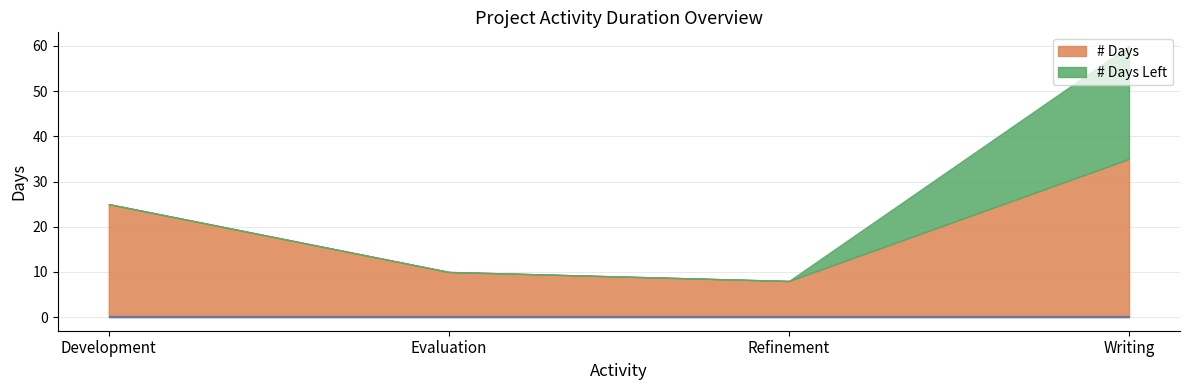

What is the difference between the # Days values at Refinement and Evaluation?

2